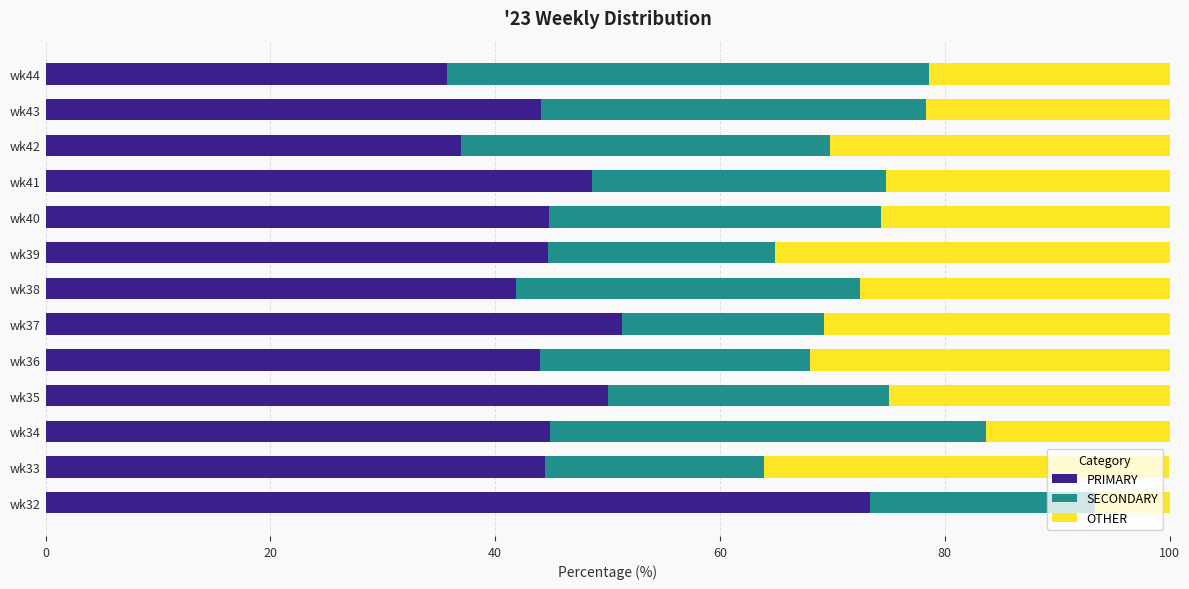

Which category has the highest value in the PRIMARY series?

wk32